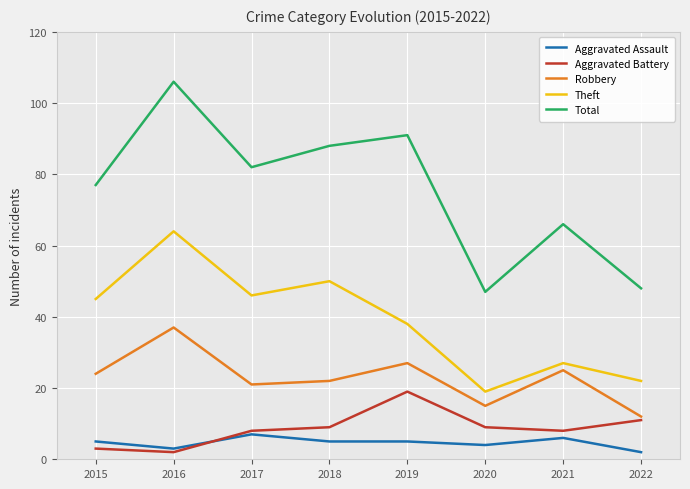

In Robbery, how many points are lower than both neighbors (excluding endpoints)?

2